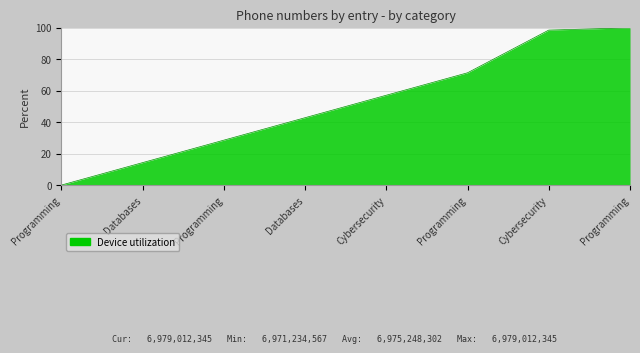

Rank the categories by value from lowest to highest.

Programming, Databases, Programming, Databases, Cybersecurity, Programming, Cybersecurity, Programming